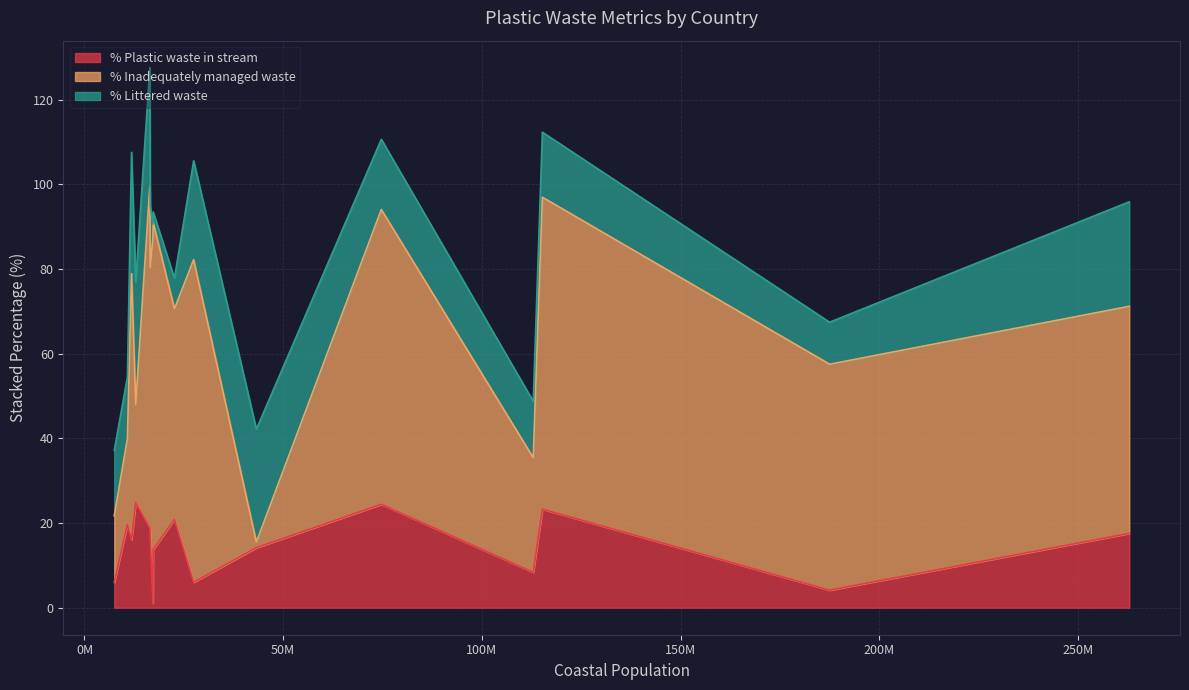

At how many categories does at least one series exceed 24?

14